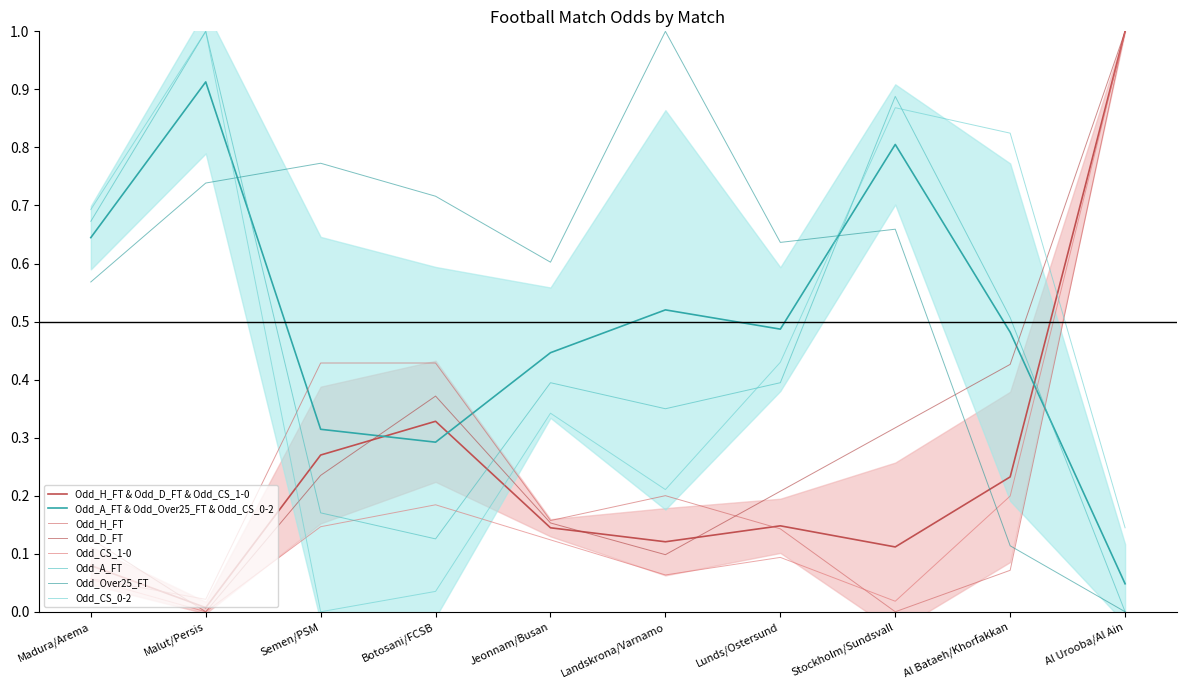

What is the difference between the maximum and minimum values in the Odd_A_FT series?

1.0